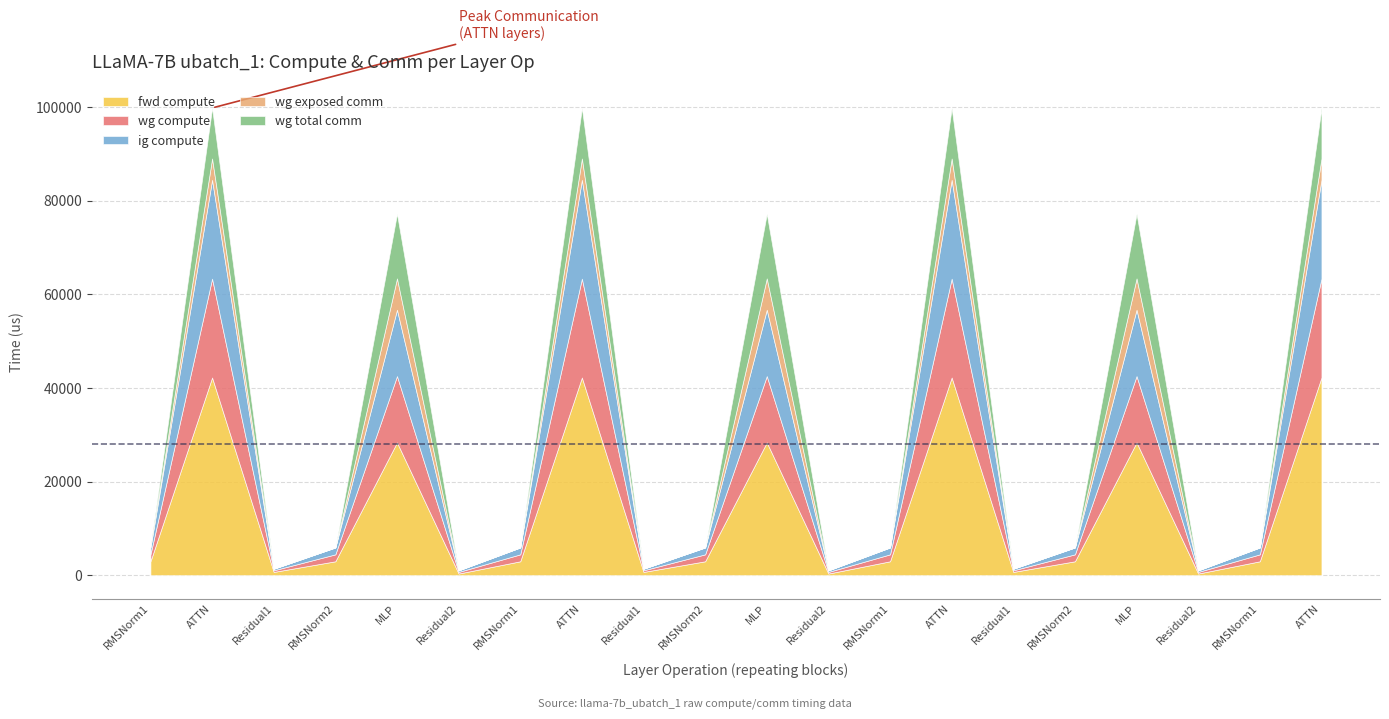

Reading left to right, extract all data points from this chart.

fwd compute: RMSNorm1=2963.2	ATTN=42223.0	Residual1=690.9	RMSNorm2=2963.2	MLP=28350.6	Residual2=345.4	RMSNorm1=2963.2	ATTN=42223.0	Residual1=690.9	RMSNorm2=2963.2	MLP=28350.6	Residual2=345.4	RMSNorm1=2963.2	ATTN=42223.0	Residual1=690.9	RMSNorm2=2963.2	MLP=28350.6	Residual2=345.4	RMSNorm1=2963.2	ATTN=42223.0
wg compute: RMSNorm1=1481.6	ATTN=21111.5	Residual1=345.4	RMSNorm2=1481.6	MLP=14175.3	Residual2=345.4	RMSNorm1=1481.6	ATTN=21111.5	Residual1=345.4	RMSNorm2=1481.6	MLP=14175.3	Residual2=345.4	RMSNorm1=1481.6	ATTN=21111.5	Residual1=345.4	RMSNorm2=1481.6	MLP=14175.3	Residual2=345.4	RMSNorm1=1481.6	ATTN=21111.5
ig compute: RMSNorm1=1481.6	ATTN=21111.5	Residual1=345.4	RMSNorm2=1481.6	MLP=14175.3	Residual2=345.4	RMSNorm1=1481.6	ATTN=21111.5	Residual1=345.4	RMSNorm2=1481.6	MLP=14175.3	Residual2=345.4	RMSNorm1=1481.6	ATTN=21111.5	Residual1=345.4	RMSNorm2=1481.6	MLP=14175.3	Residual2=345.4	RMSNorm1=1481.6	ATTN=21111.5
wg exposed comm: RMSNorm1=0.0	ATTN=4556.3	Residual1=0.0	RMSNorm2=0.0	MLP=6690.5	Residual2=0.0	RMSNorm1=0.0	ATTN=4556.3	Residual1=0.0	RMSNorm2=0.0	MLP=6690.4	Residual2=0.0	RMSNorm1=0.0	ATTN=4556.4	Residual1=0.0	RMSNorm2=0.0	MLP=6690.4	Residual2=0.0	RMSNorm1=0.0	ATTN=4556.4
wg total comm: RMSNorm1=0.0	ATTN=10791.3	Residual1=0.0	RMSNorm2=0.0	MLP=13800.3	Residual2=0.0	RMSNorm1=0.0	ATTN=10791.3	Residual1=0.0	RMSNorm2=0.0	MLP=13800.3	Residual2=0.0	RMSNorm1=0.0	ATTN=10791.3	Residual1=0.0	RMSNorm2=0.0	MLP=13800.3	Residual2=0.0	RMSNorm1=0.0	ATTN=10791.3